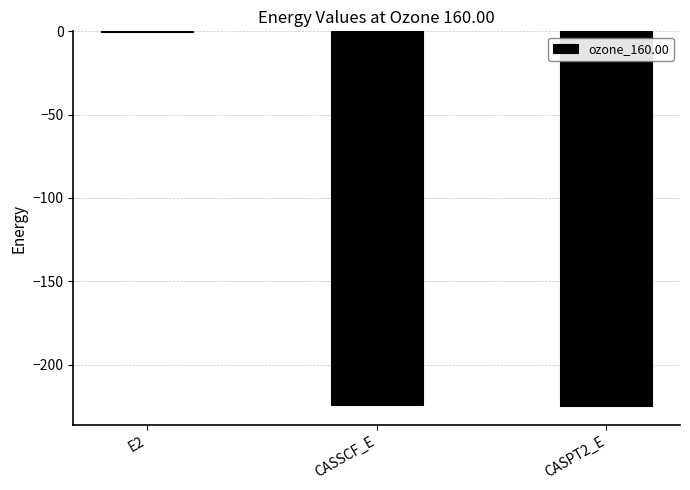

Count the number of values greater than -224.

1